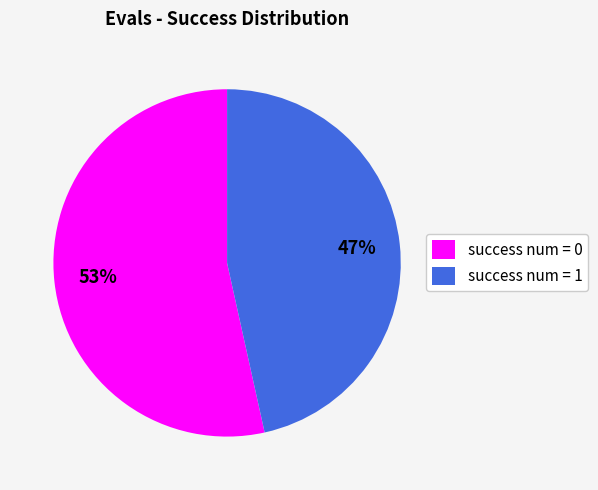

Do success num = 0 and success num = 1 together represent more than half of the pie?

Yes